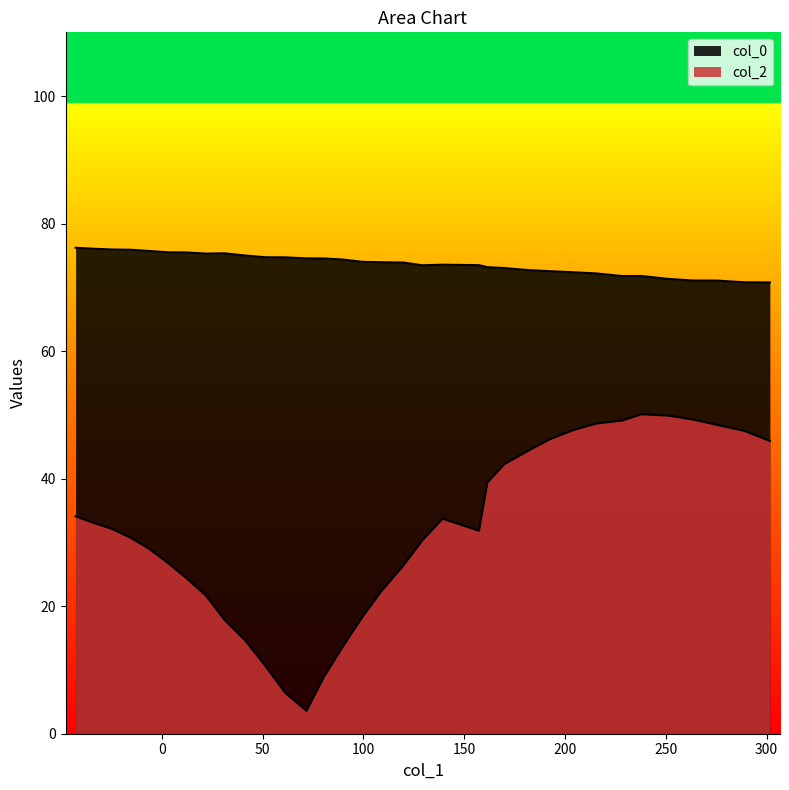

List the labels in order of col_2 value, largest first.

5, 4, 3, 6, 7, 2, 8, 1, 9, 0, 10, 11, 12, 33, 14, 32, 31, 13, 30, 15, 29, 28, 16, 27, 17, 26, 18, 25, 24, 19, 23, 20, 22, 21